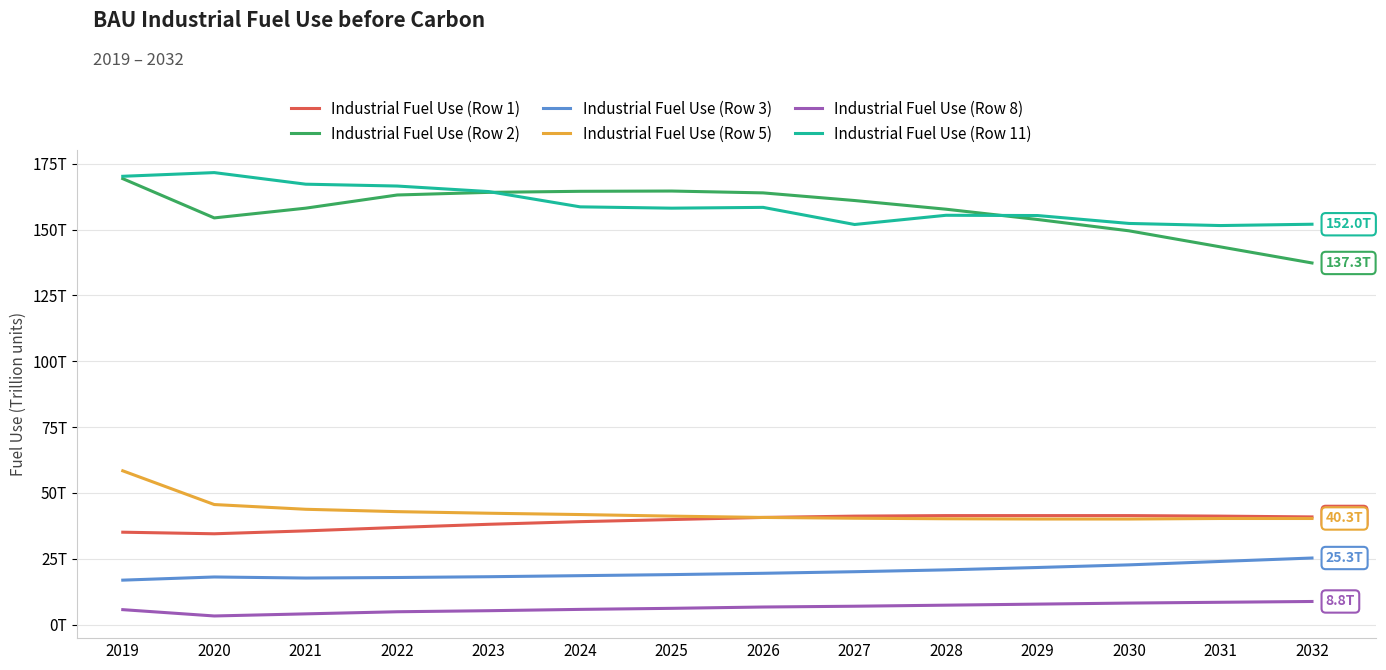

At which label does Industrial Fuel Use (Row 1) first exceed 40?

2026